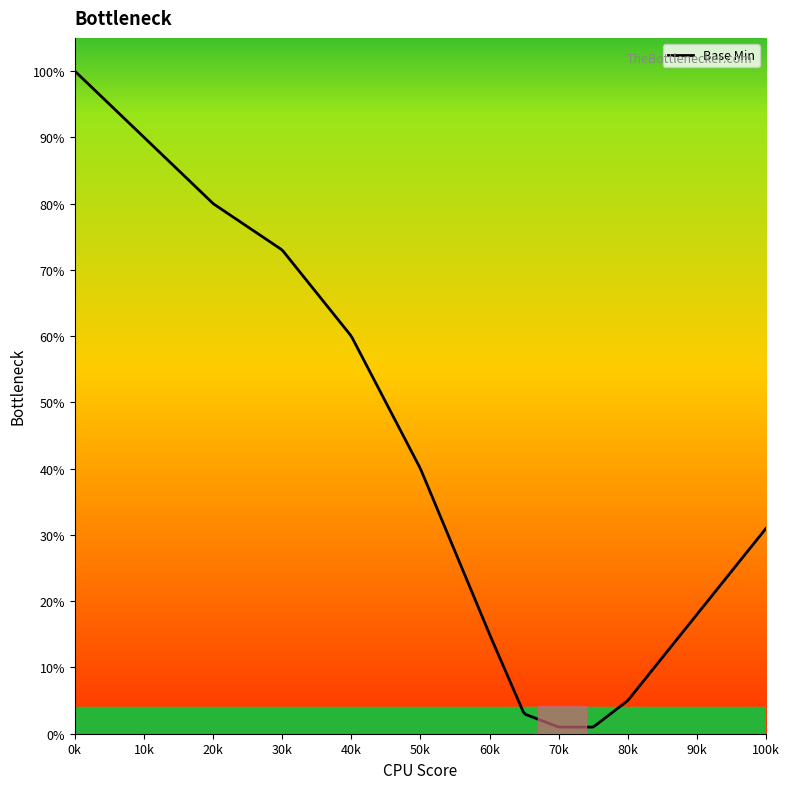

Does the chart display data point markers on the line(s)?

No